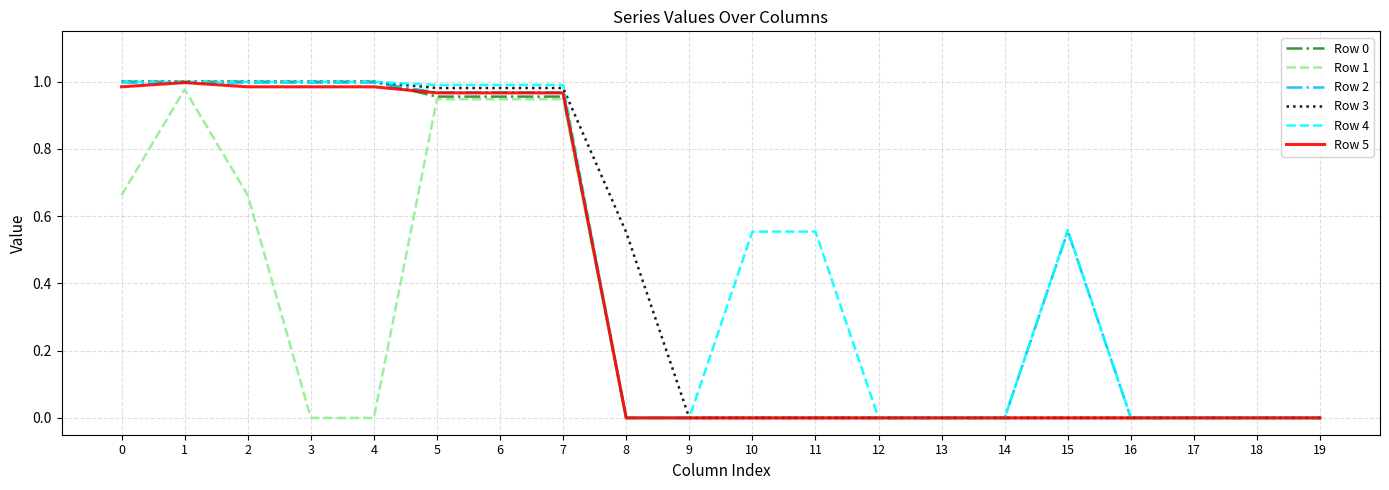

What is the average value of the Row 1 series?

0.3